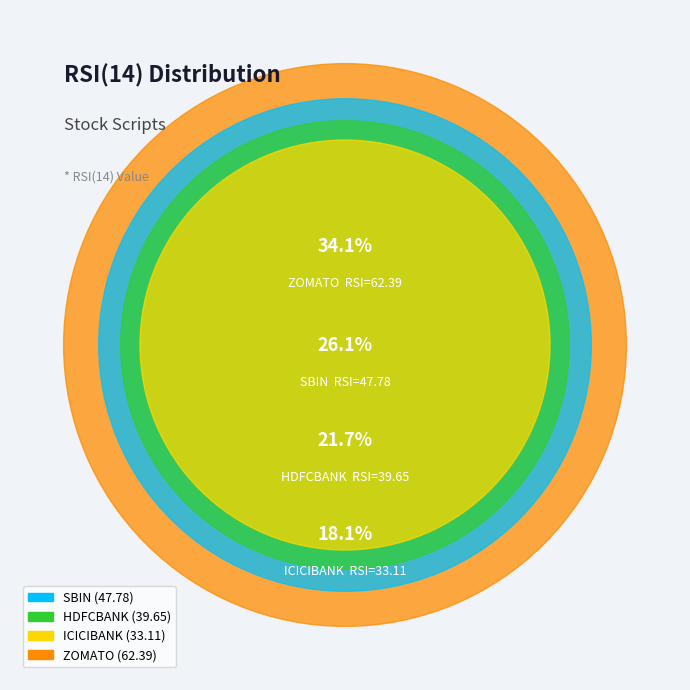

To the nearest percent, what is the combined percentage of HDFCBANK and ICICIBANK?

40%